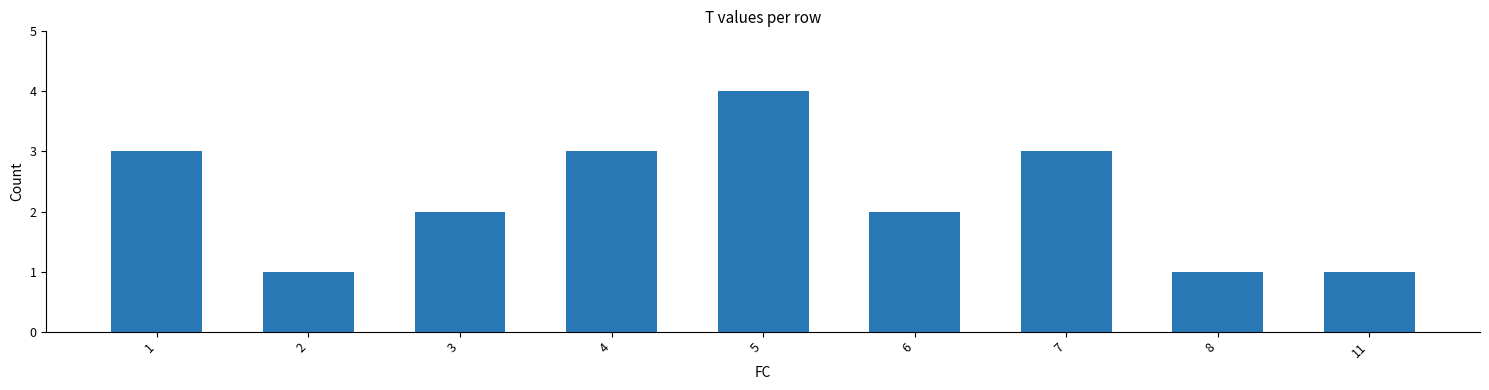

True or false: the data shows 1 at 8.

True